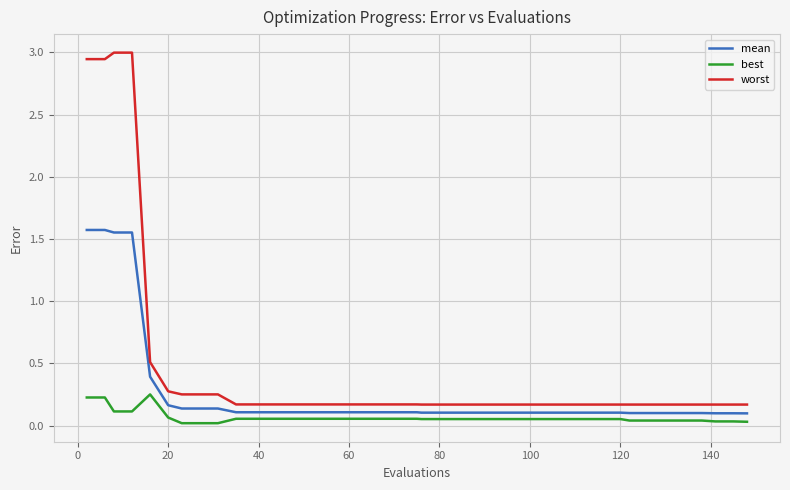

Which series has the widest spread of values?

worst